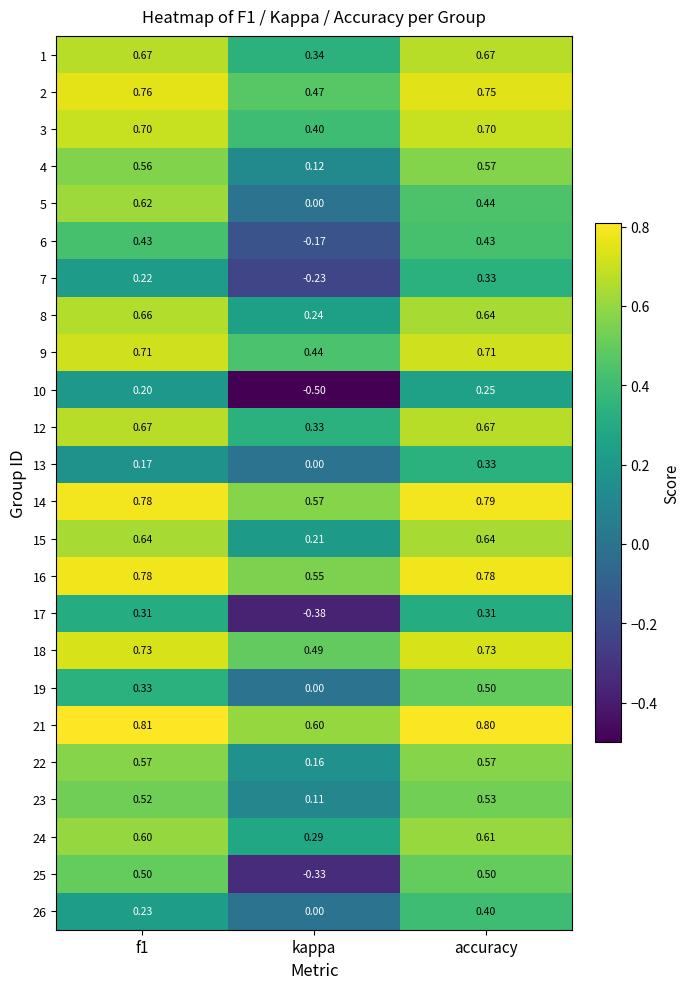

Is the value of 21 at accuracy greater than the value of 14 at accuracy?

Yes